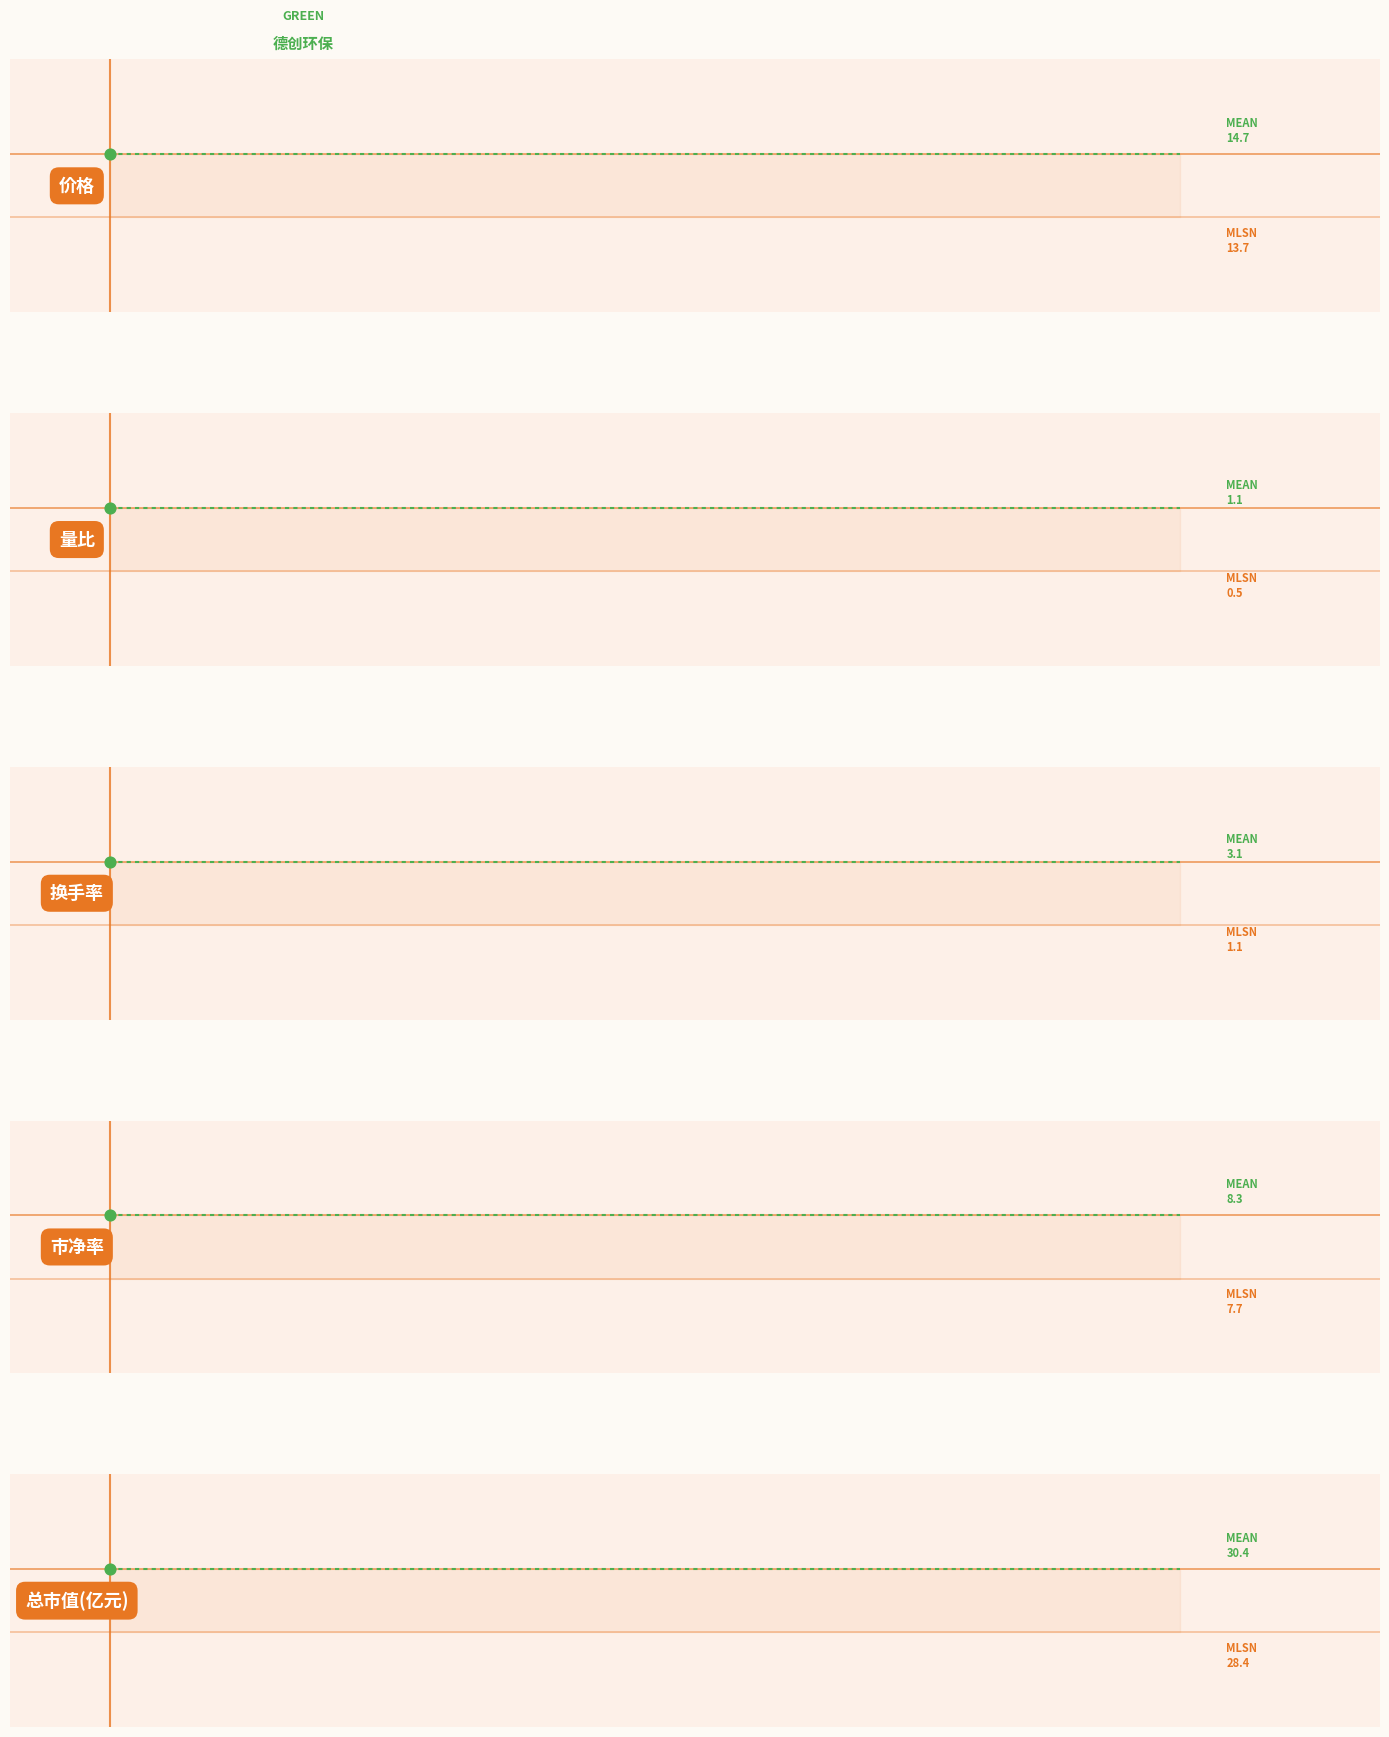

What are all the series names shown in the legend?

价格, 量比, 换手率, 市净率, 总市值(亿元)